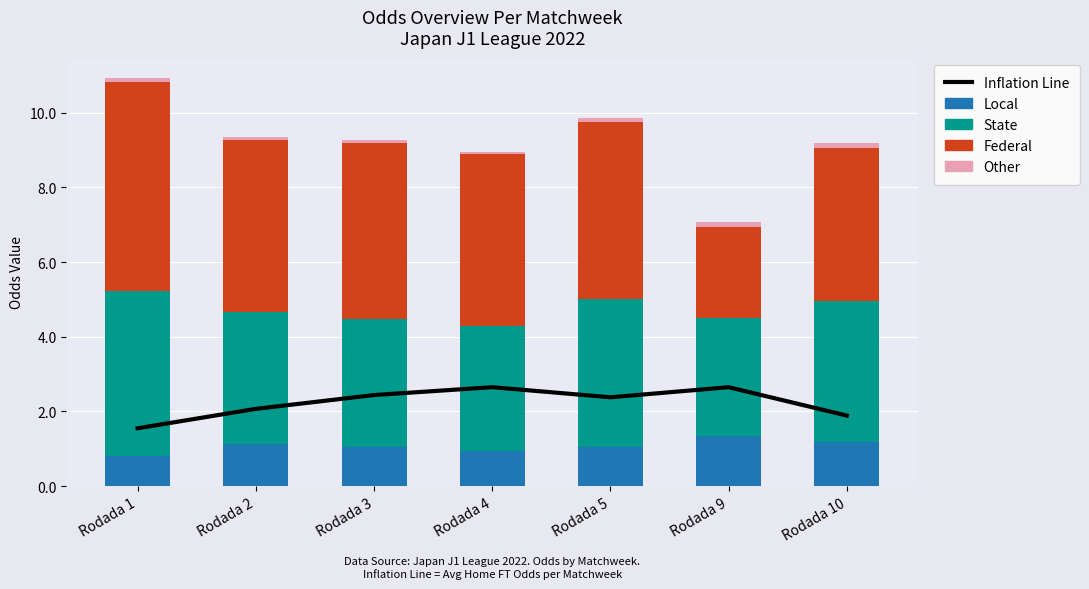

What are all the series names shown in the legend?

Inflation Line, Local, State, Federal, Other